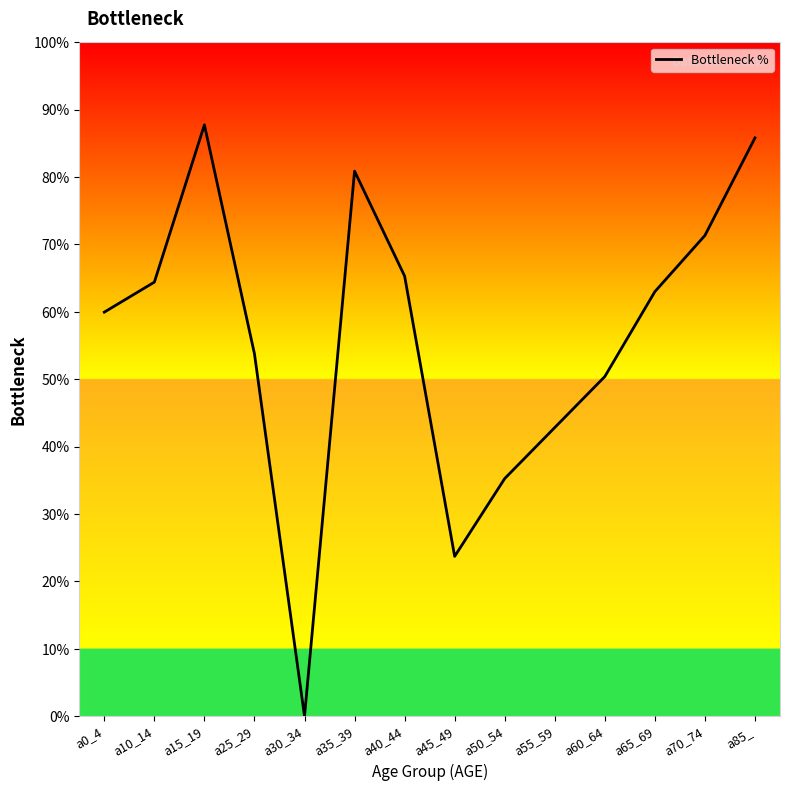

Count the number of data series in this chart.

1